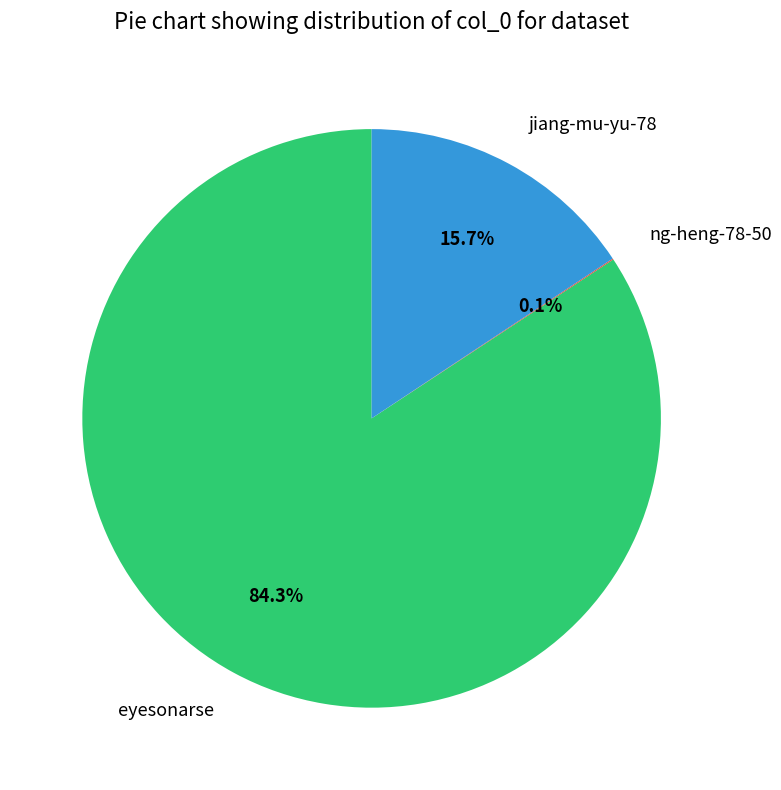

What is the largest slice in the pie chart?

eyesonarse